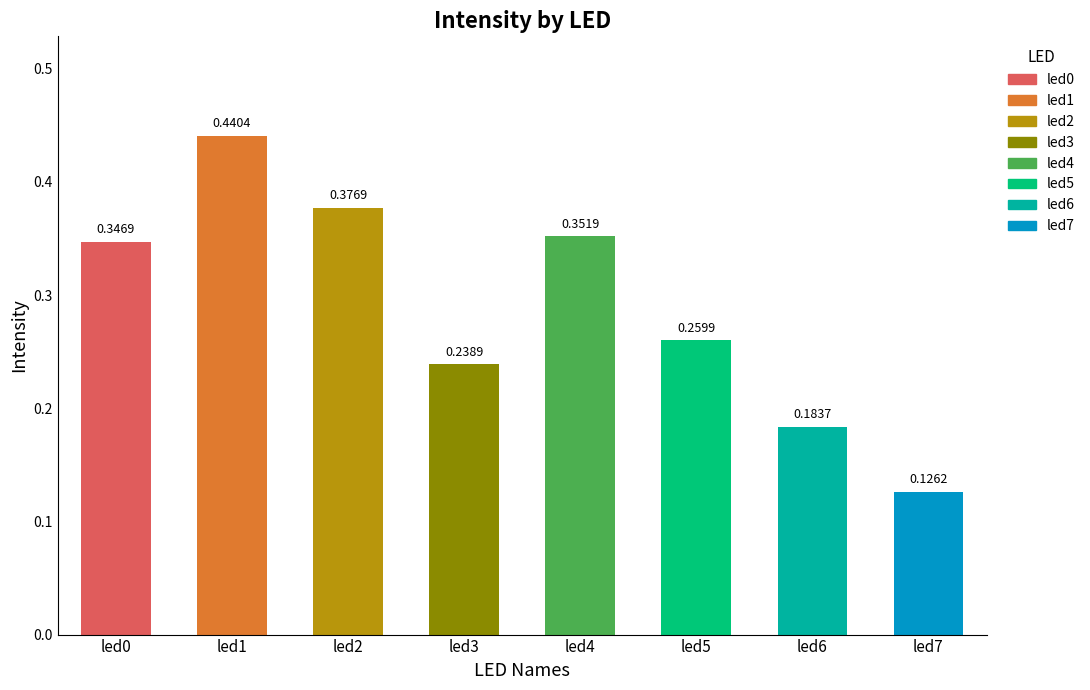

List the labels in order of value, smallest first.

led7, led6, led3, led5, led0, led4, led2, led1